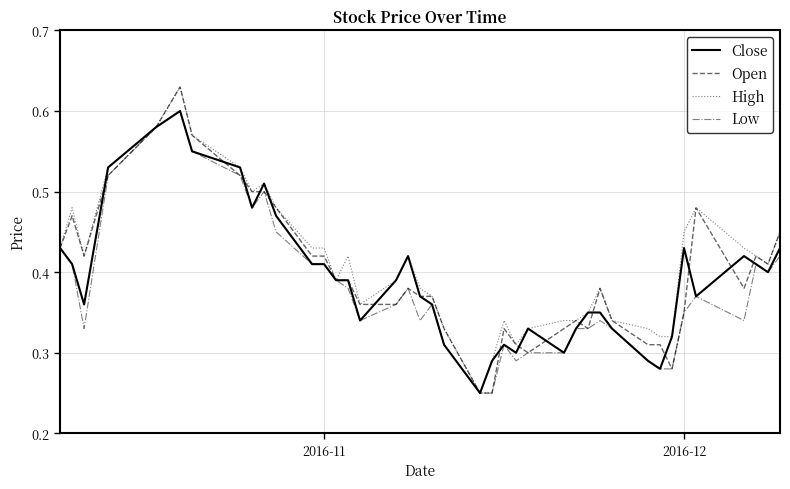

How many distinct data groups are displayed?

4